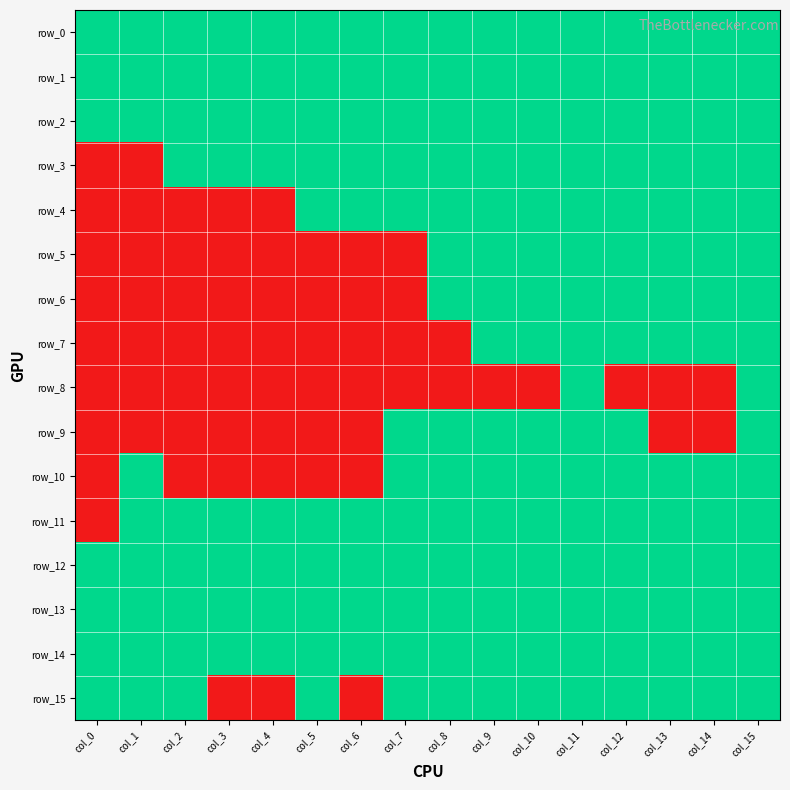

What is the total value across all series at col_6?

9